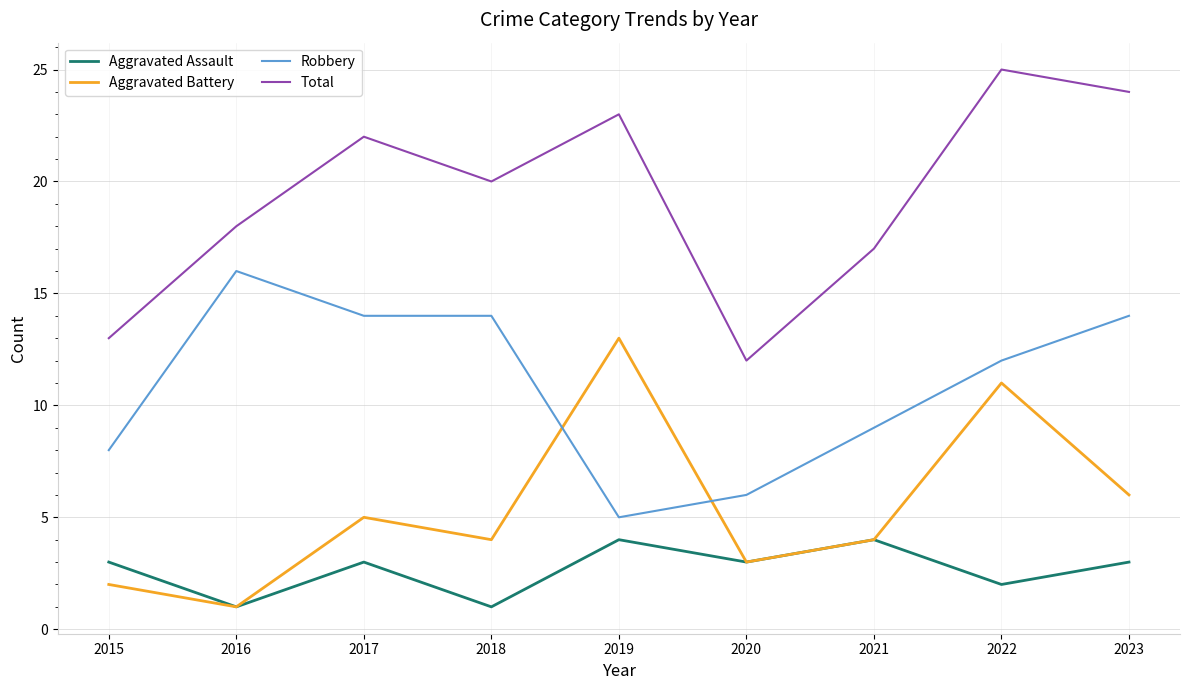

Count the number of data series in this chart.

4